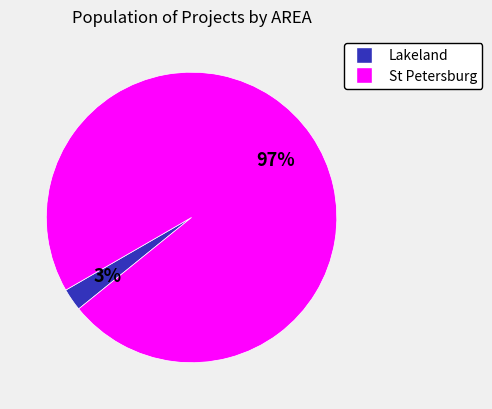

Does any single category account for the majority?

Yes